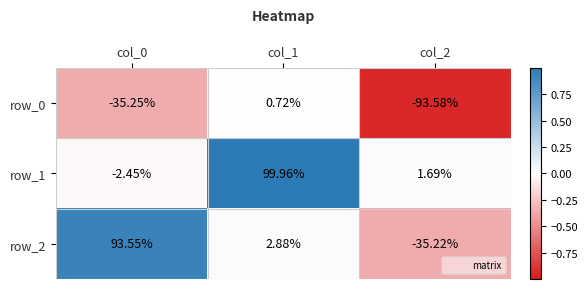

At which label does row_1 reach its peak?

col_1